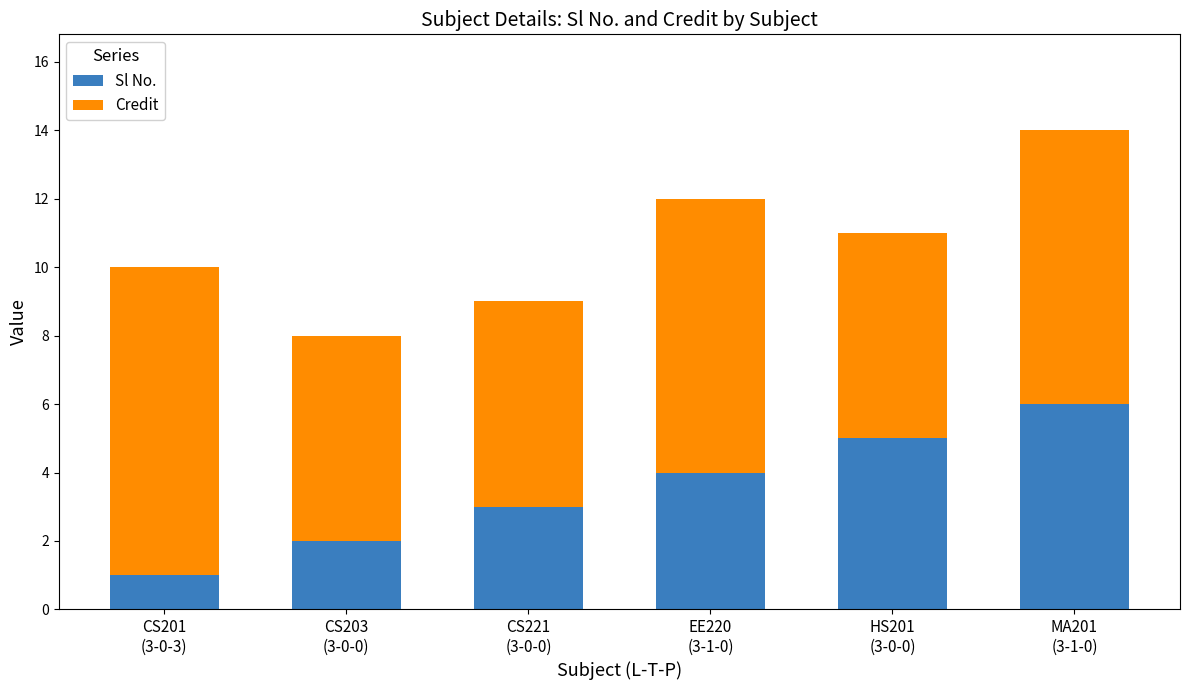

Reading left to right, transcribe the values for Sl No..

1	2	3	4	5	6